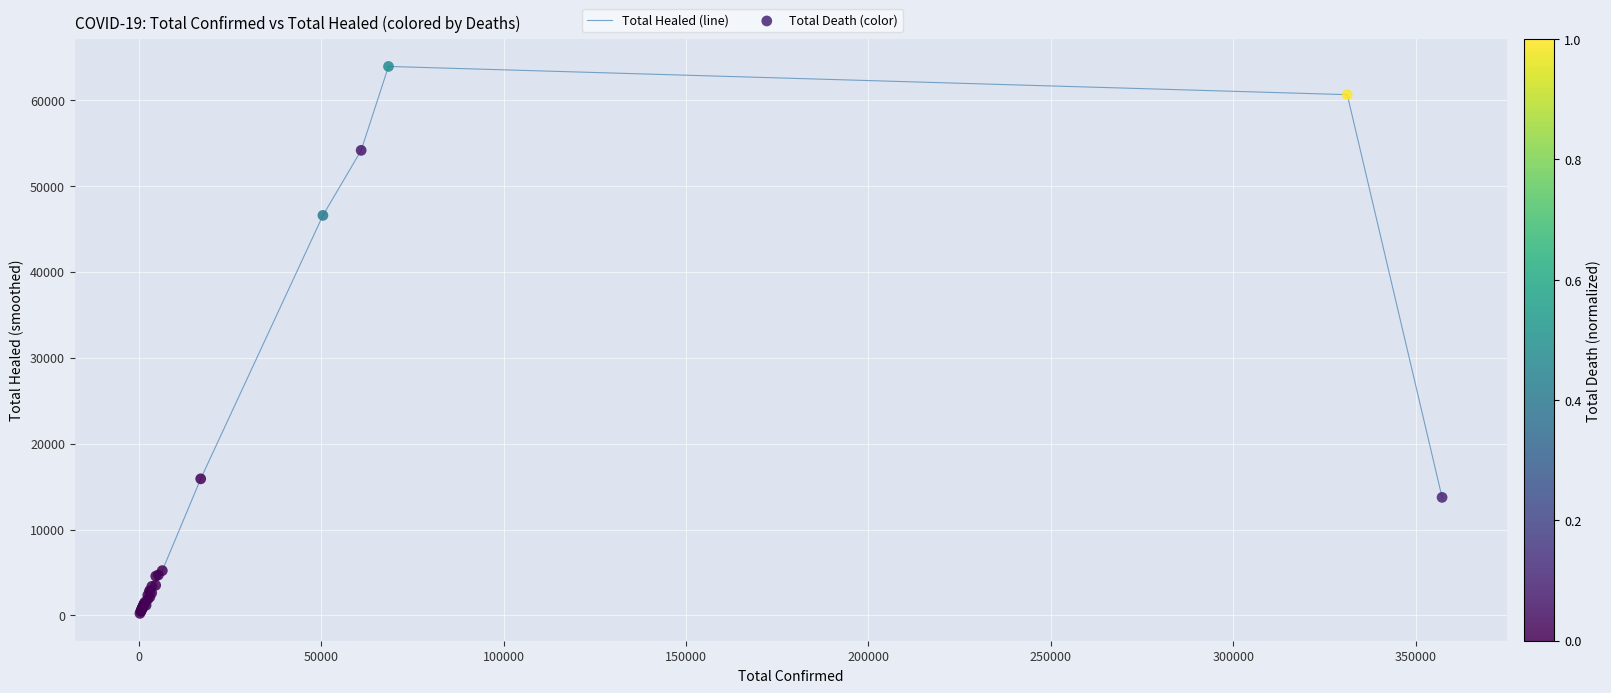

What is the maximum value shown in the chart?

63884